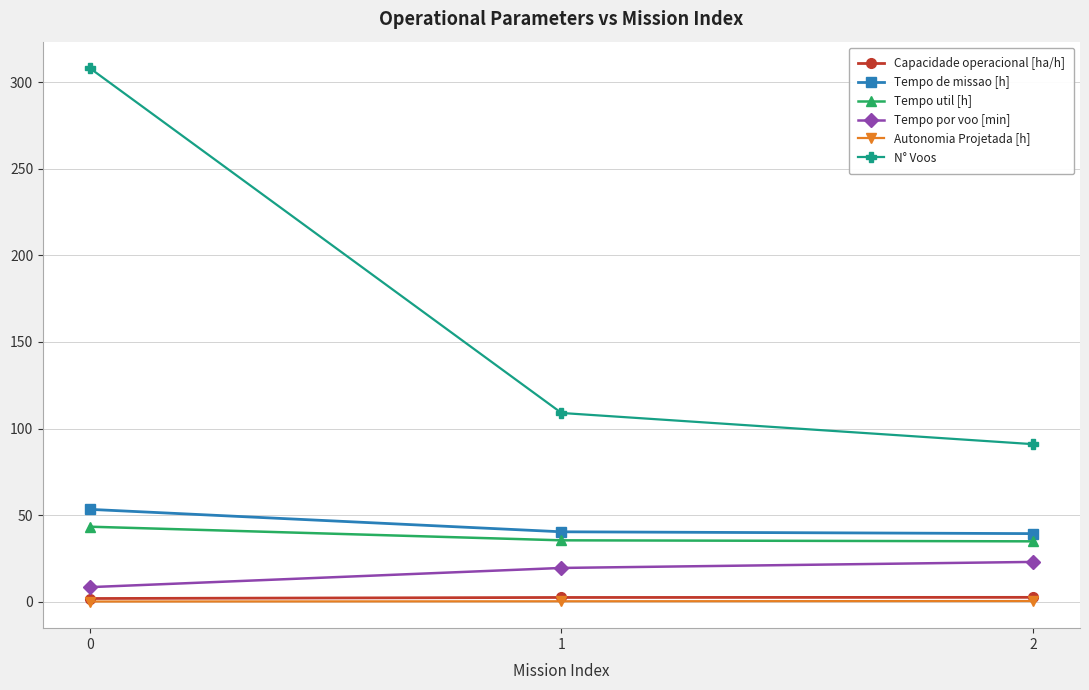

Which series has the widest spread of values?

N° Voos